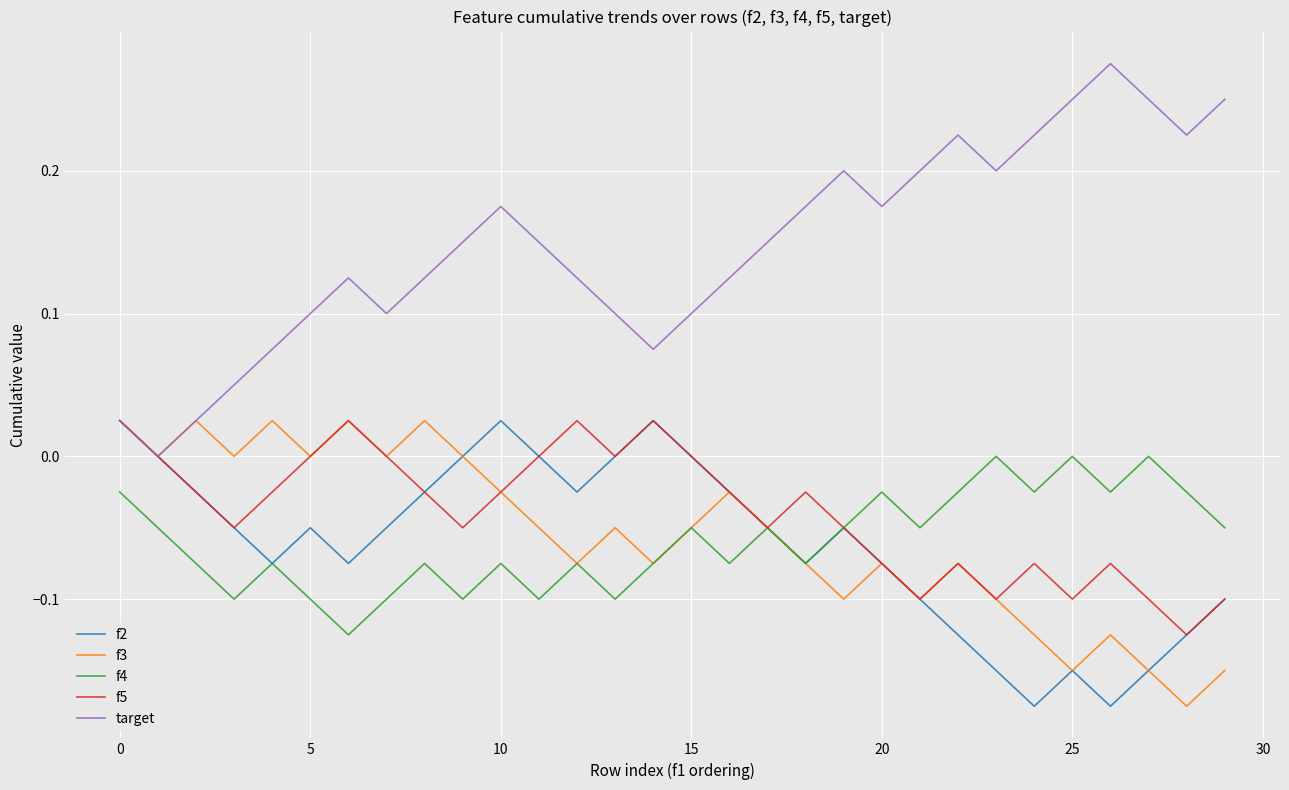

Which series has the largest total across all categories?

target